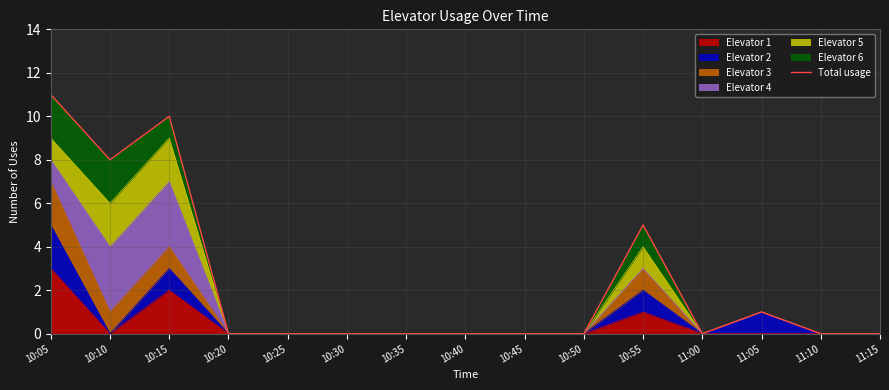

What is the change in value from 10:05 to 10:20?

-11